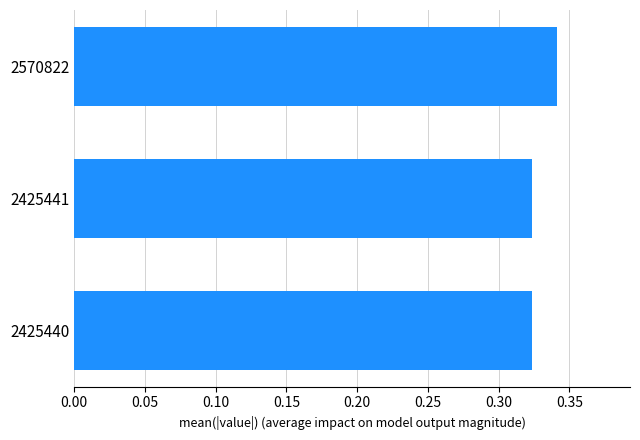

At which category does the chart reach its peak across all series?

2570822